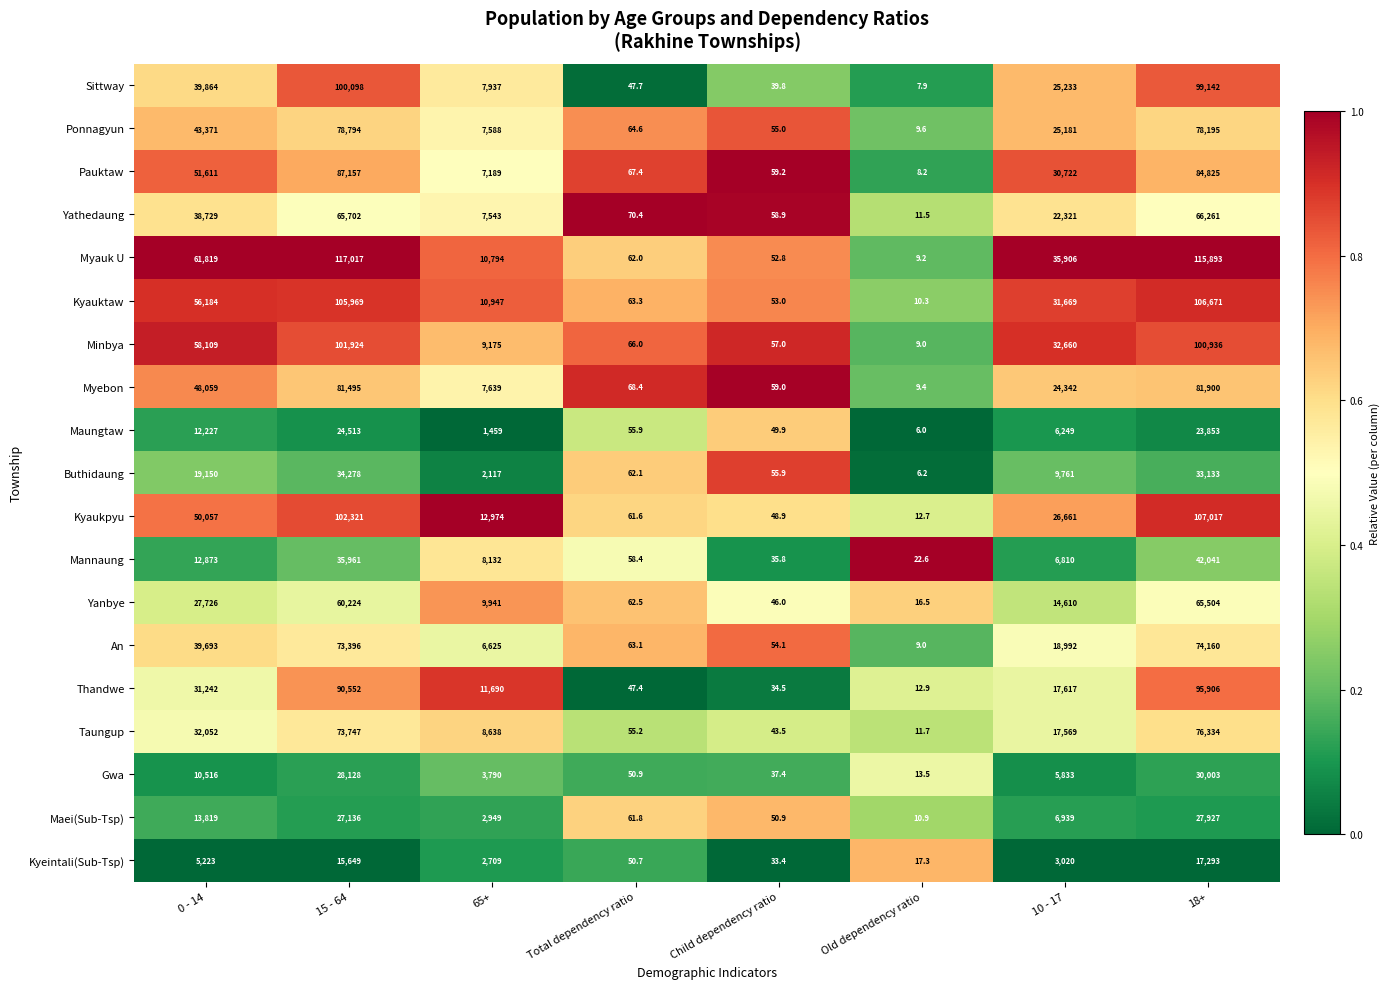

Is the value of Kyauktaw at 0 - 14 greater than the value of Thandwe at 15 - 64?

No